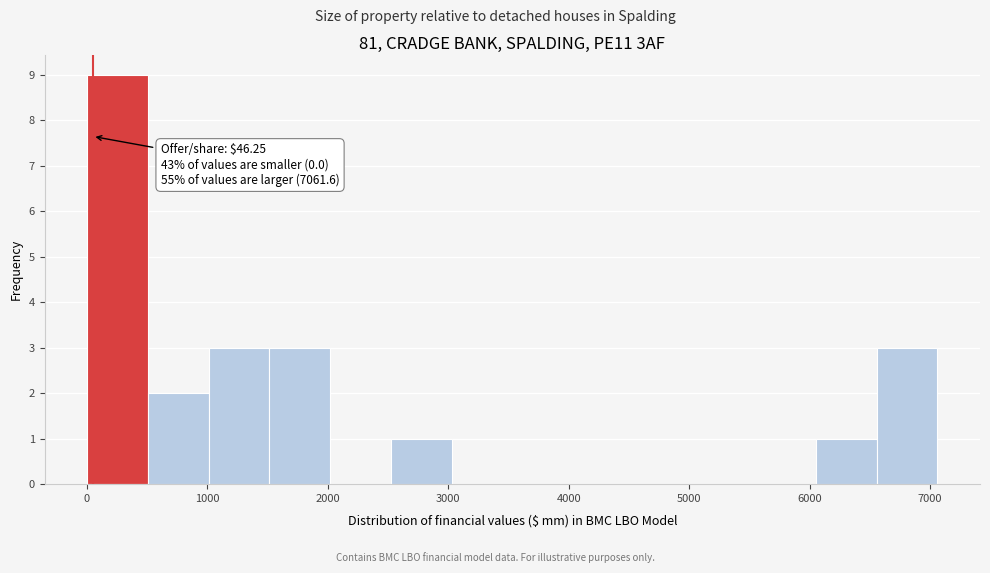

Which range on the x-axis has the tallest bar?

0 to 500